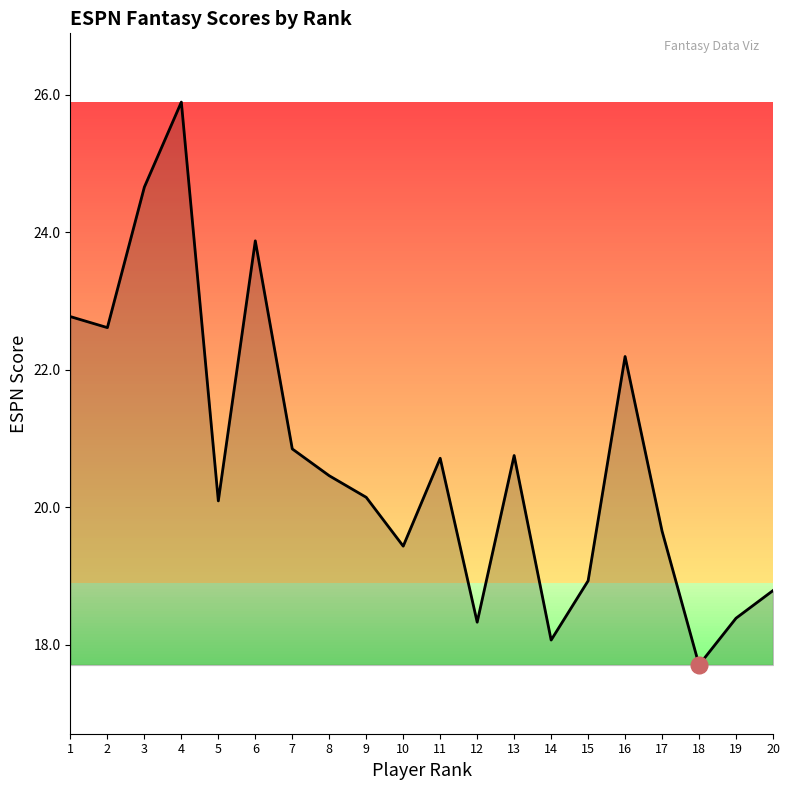

What is the average value?

20.7